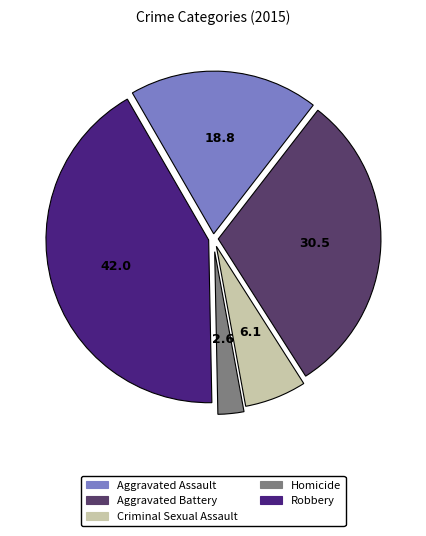

Does any single category account for the majority?

No